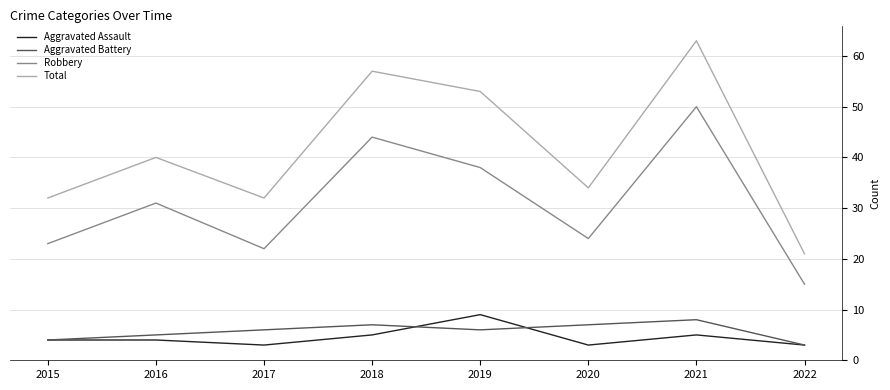

Which series changed the most between 2018 and 2022?

Total